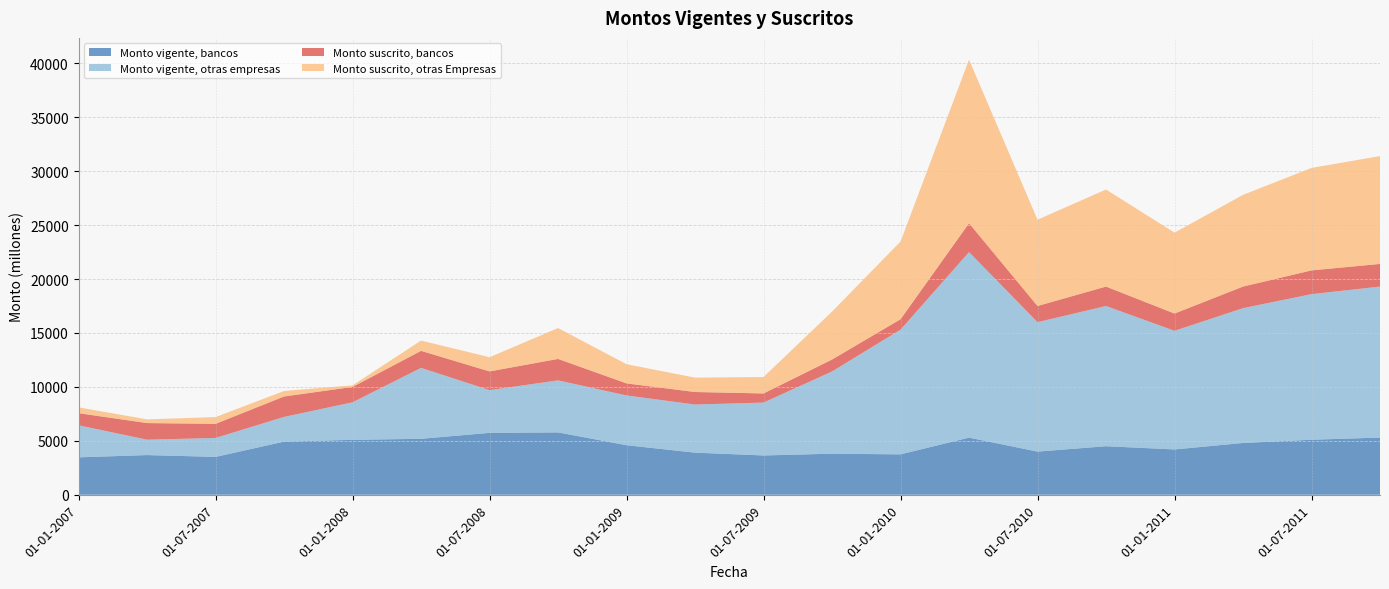

Reading left to right, transcribe all the data shown in this chart.

Monto vigente, bancos: 3469	3678	3510	4925	5092	5187	5739	5781	4592	3904	3643	3805	3745	5297	4000	4500	4200	4800	5100	5300
Monto vigente, otras empresas: 2974	1425	1758	2292	3480	6578	3959	4823	4616	4460	4903	7626	11560	17203	12000	13000	11000	12500	13500	14000
Monto suscrito, bancos: 1119	1542	1304	1893	1423	1576	1737	1989	1115	1161	845	1105	966	2674	1500	1800	1600	2000	2200	2100
Monto suscrito, otras Empresas: 540	342	628	512	149	954	1314	2863	1777	1333	1526	4442	7203	15166	8000	9000	7500	8500	9500	10000